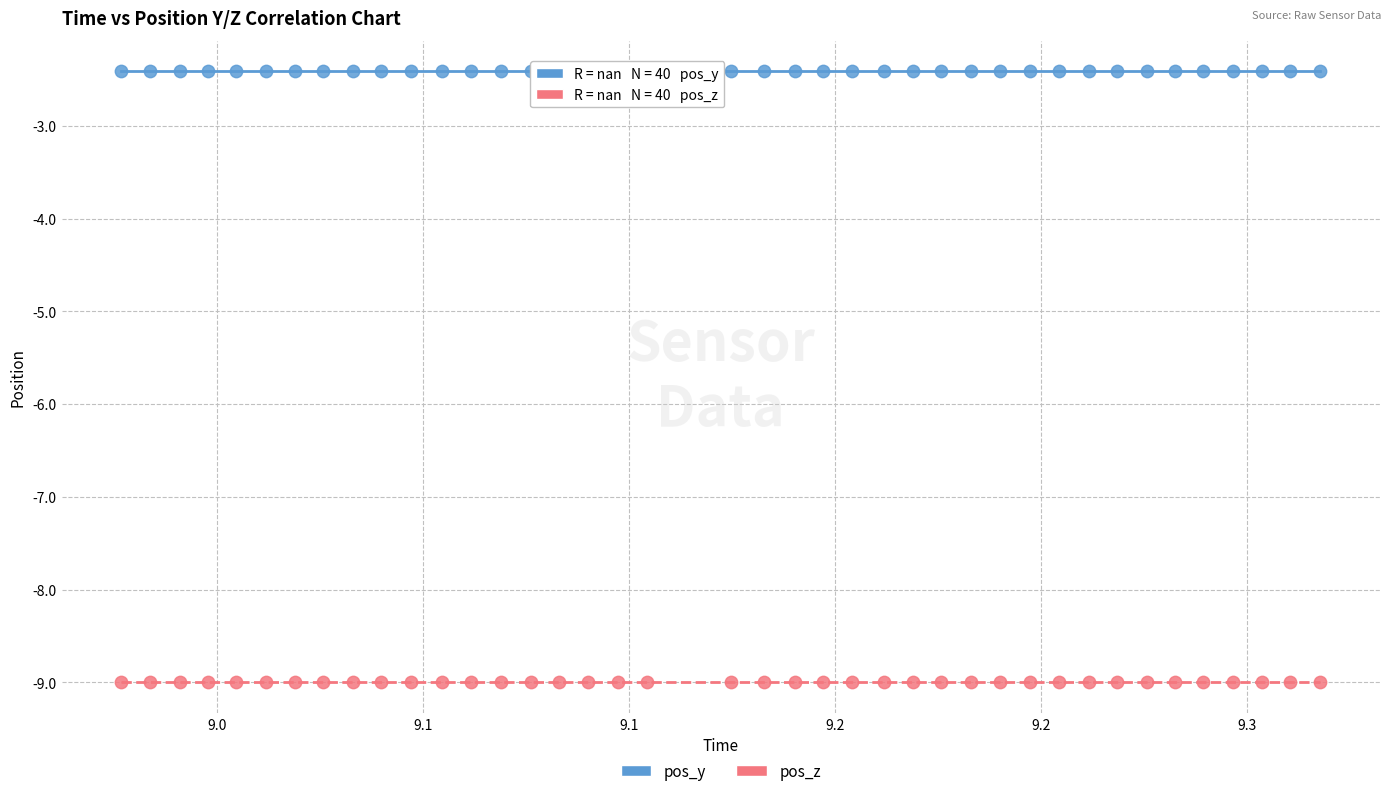

Which series reaches the maximum Y coordinate?

pos_y